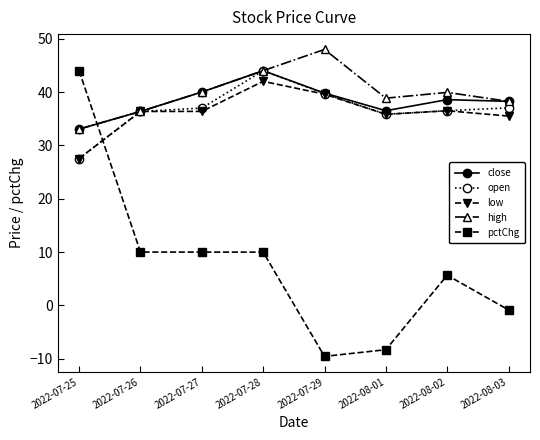

Is it true that high equals 8.6 at 2022-08-03?

False